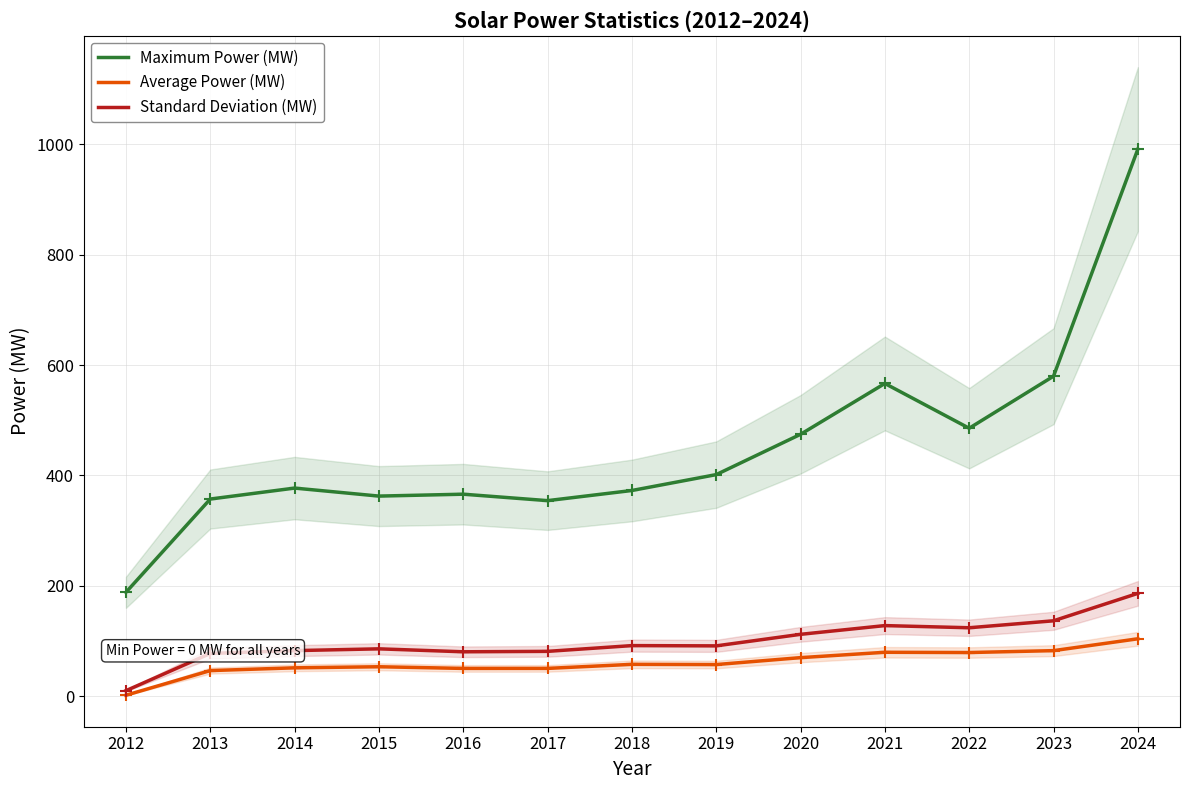

How many data points in Average Power (MW) are above 57?

7